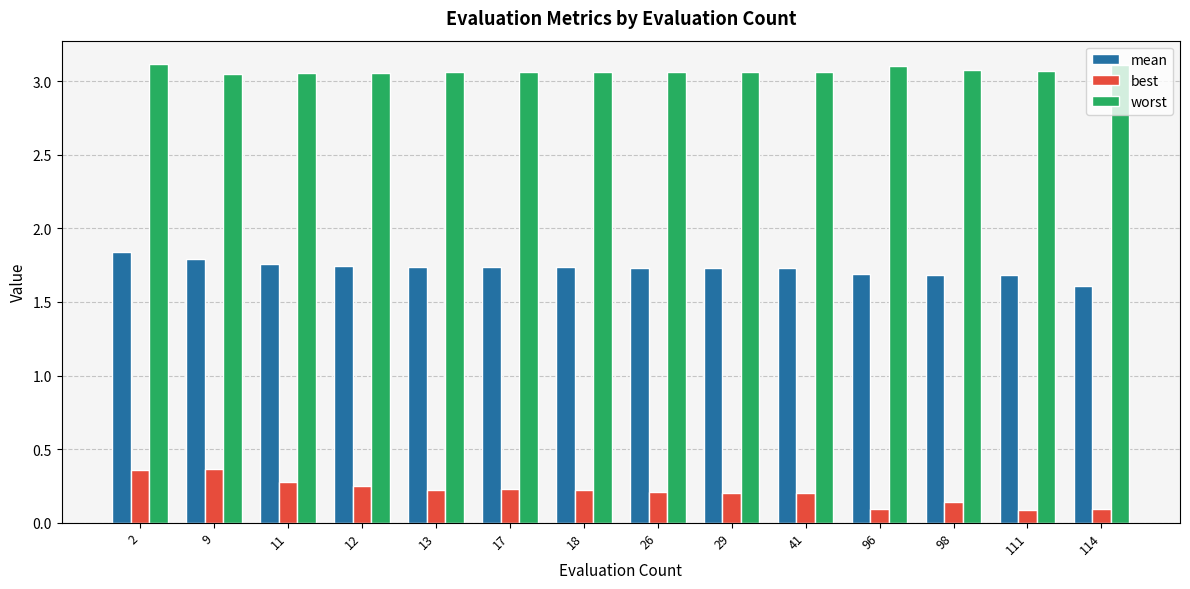

How many bars are there in each group?

3